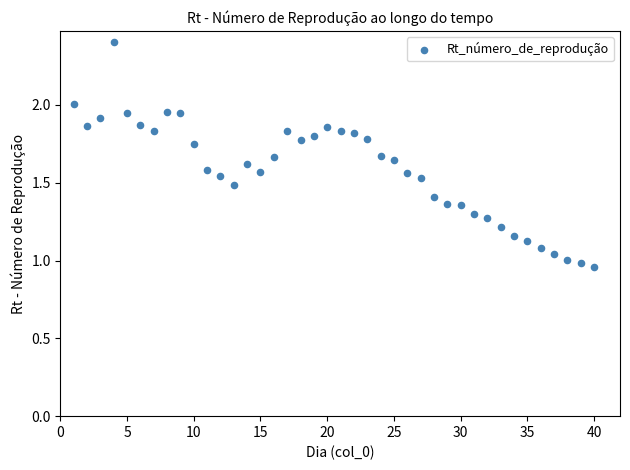

What is the range of X values (max minus min)?

39.0